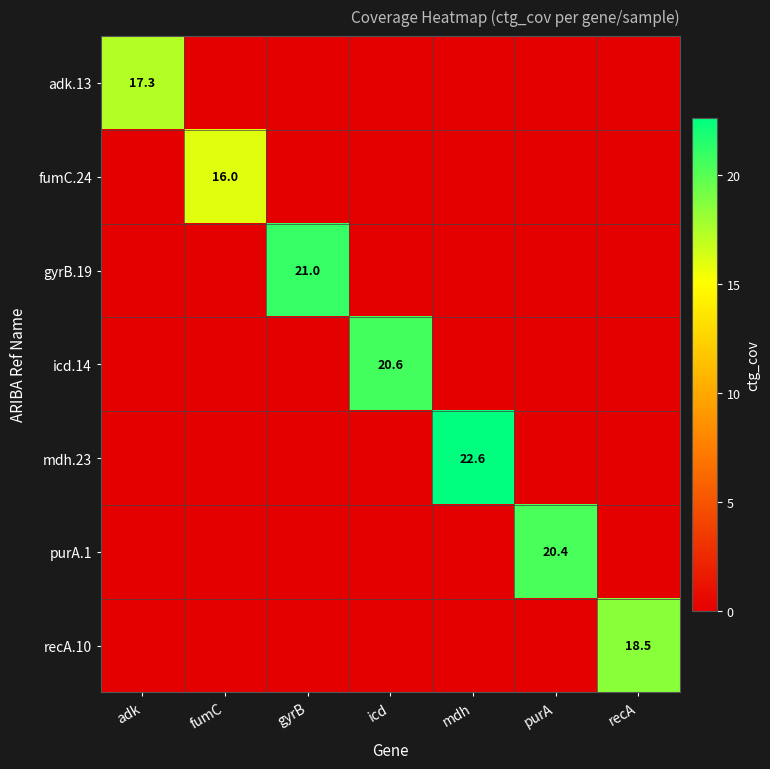

At which category does the chart reach its minimum across all series?

fumC